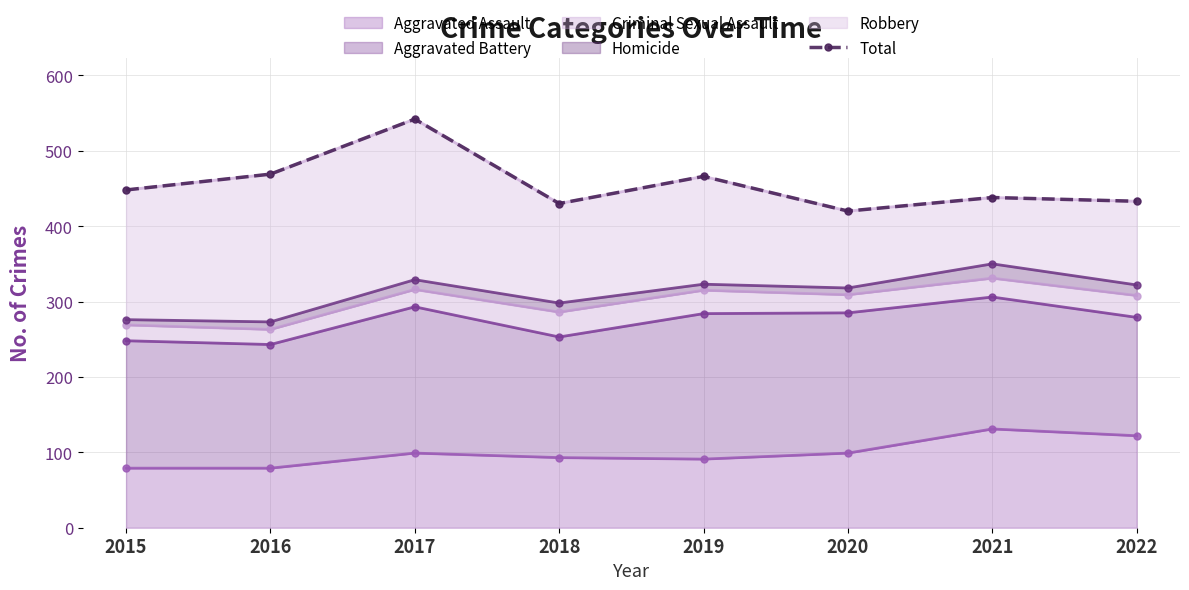

Reading right to left, transcribe all the data shown in this chart.

2022=433	2021=438	2020=420	2019=466	2018=430	2017=542	2016=469	2015=448